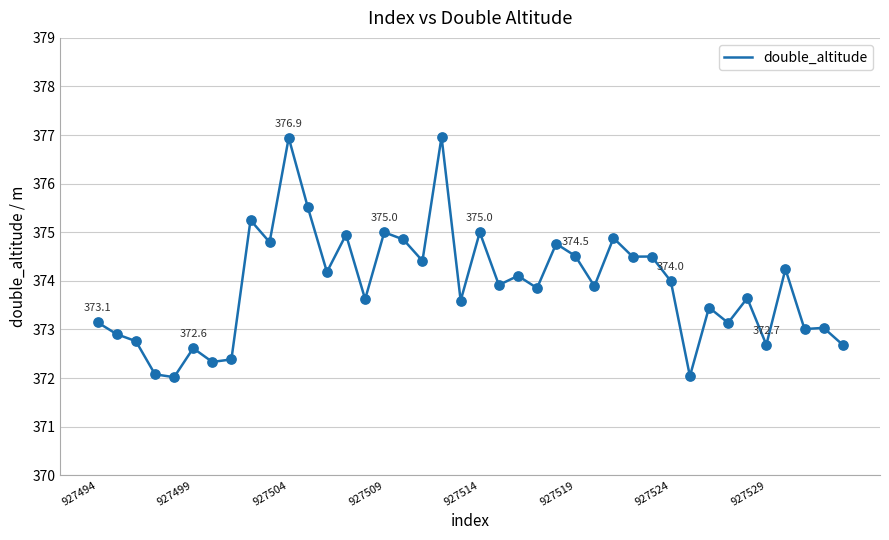

What is the minimum value shown in the chart?

372.0